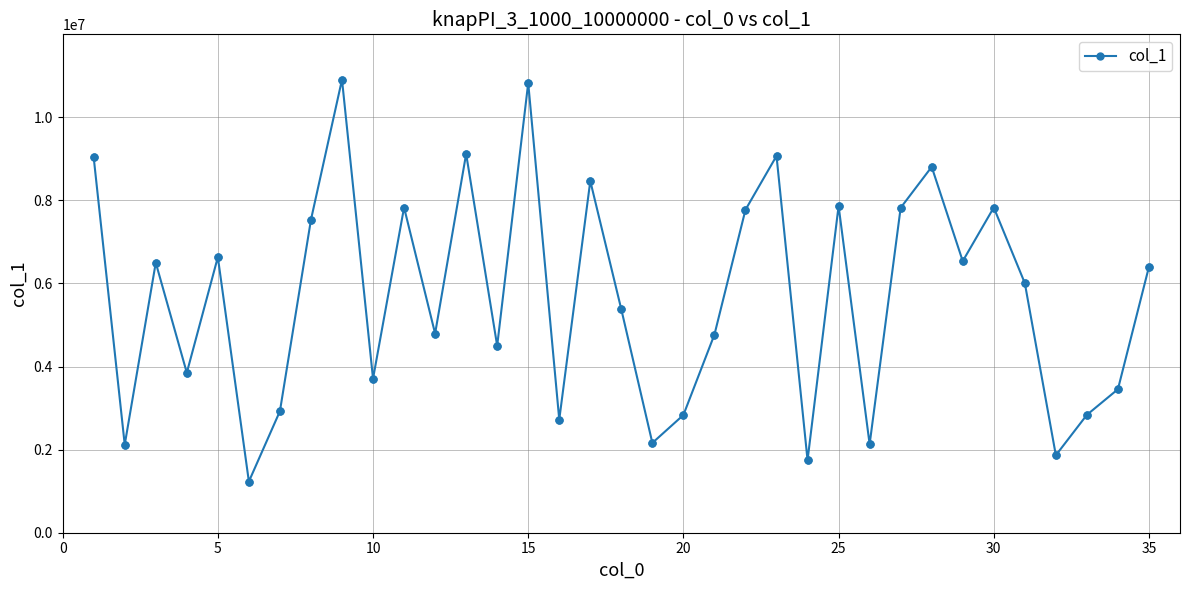

How many points are higher than both their immediate neighbors (excluding endpoints)?

11